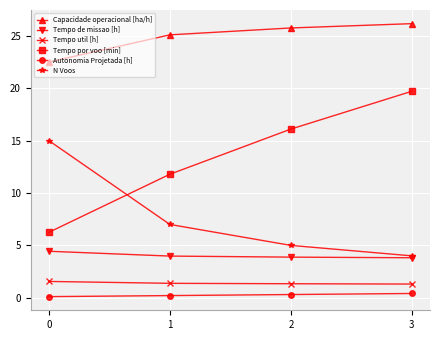

How many categories are shown in the chart?

4